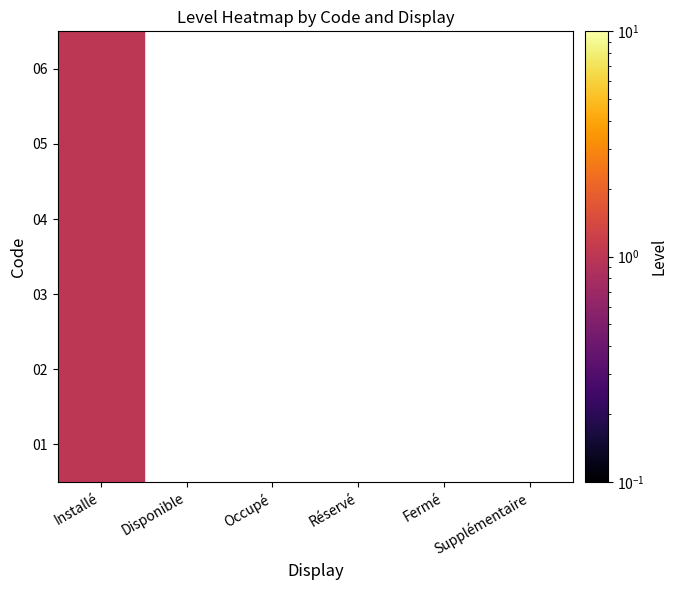

Count the number of data series in this chart.

6